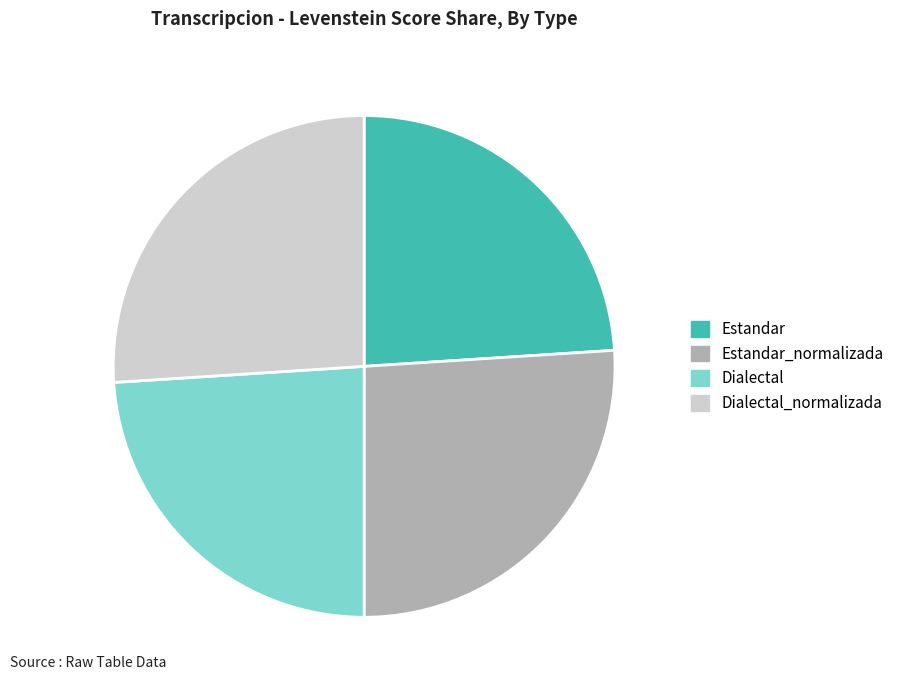

Count the number of slices in the pie.

4